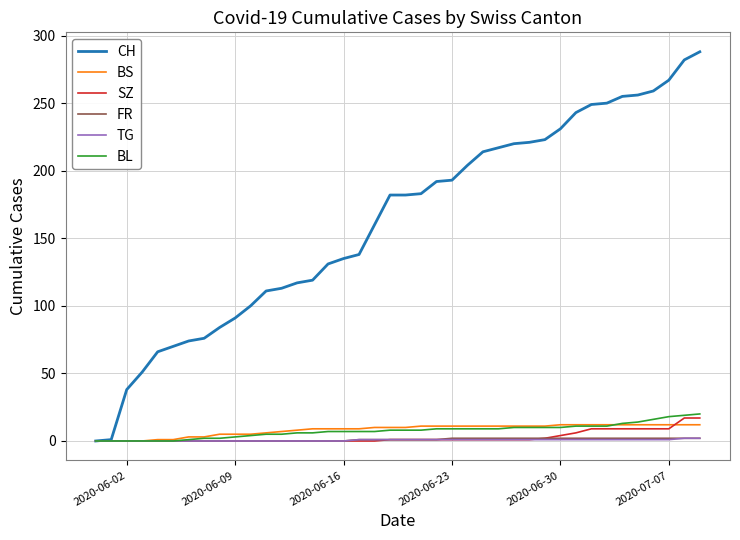

Which series has the widest spread of values?

CH